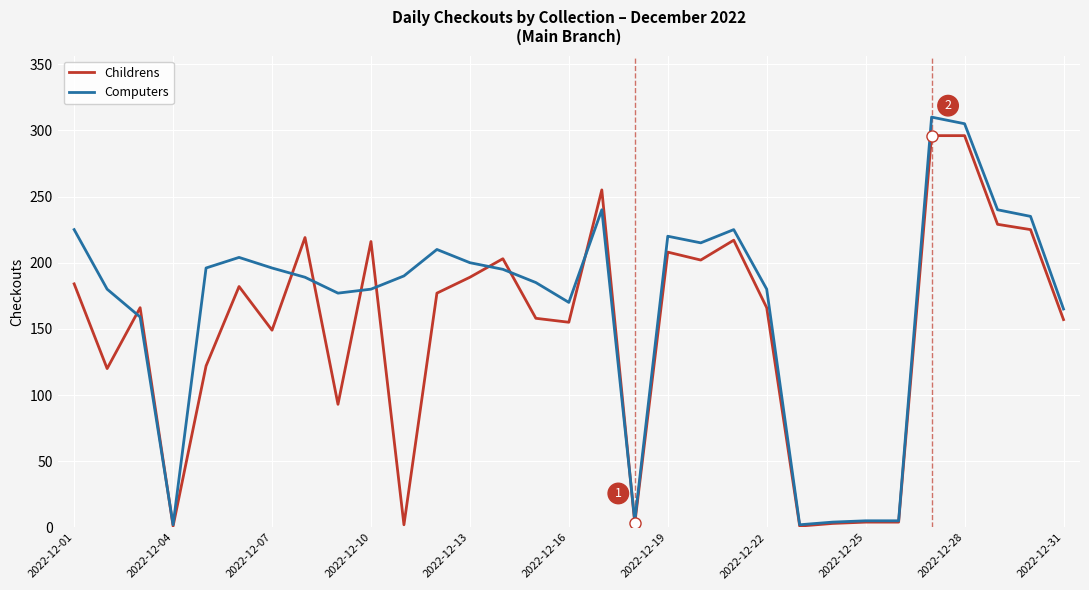

Which series has the largest total across all categories?

Computers